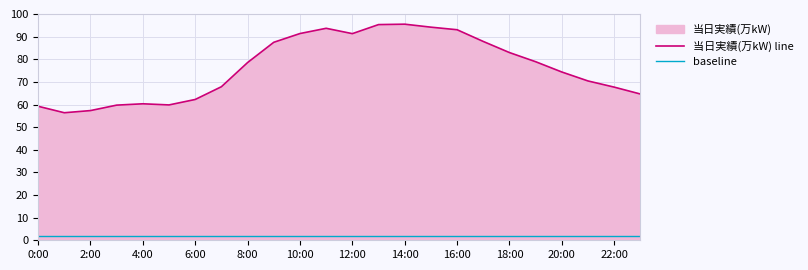

At 17, list the series in order from smallest to largest.

baseline, 当日実績(万kW) line